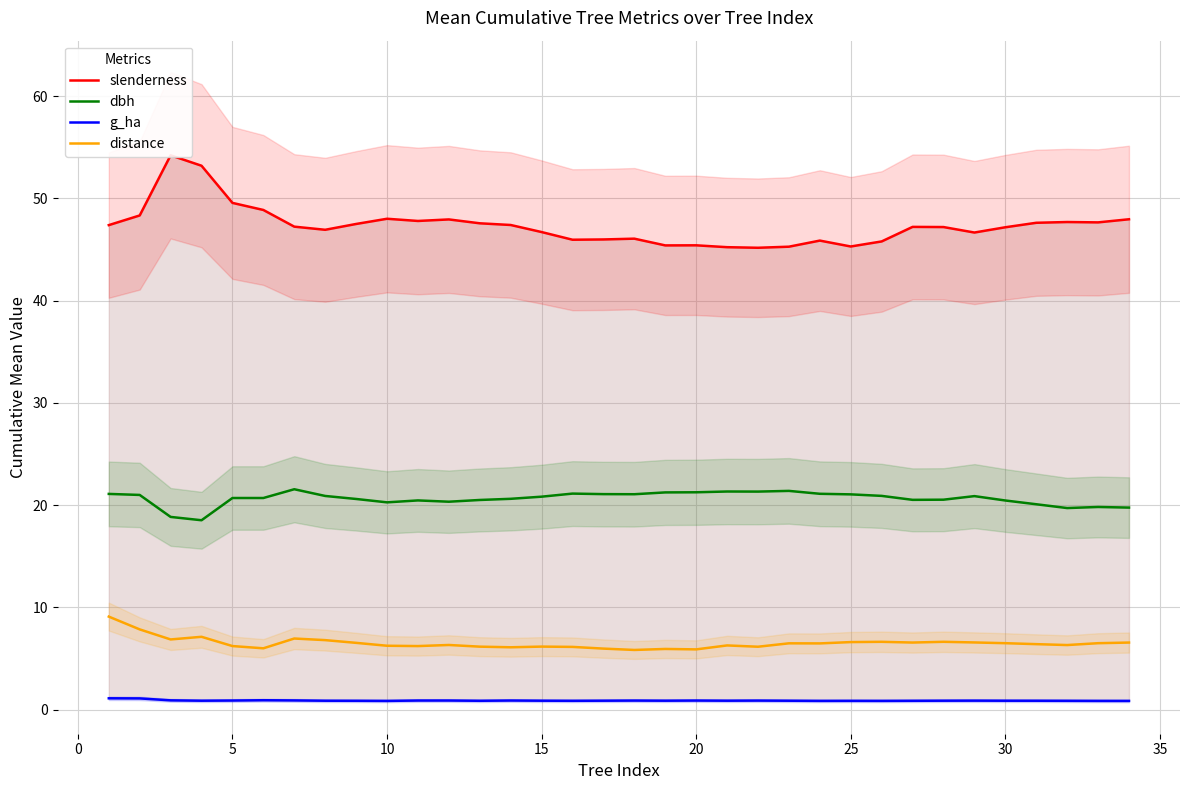

Is this an area chart (filled region under the line)?

No